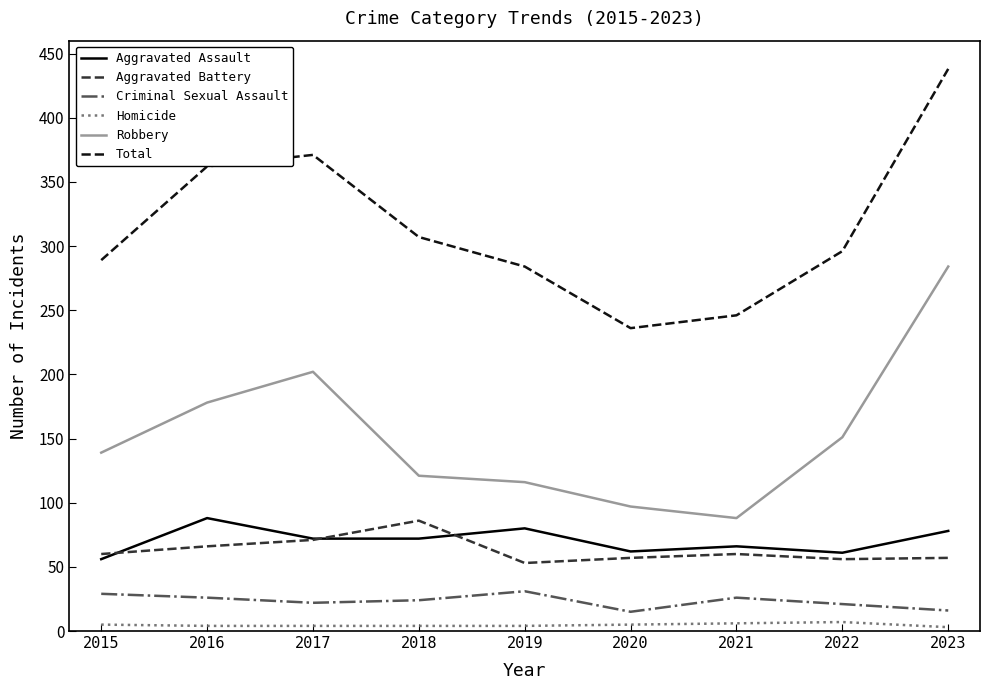

What is the highest value of the Robbery series?

284